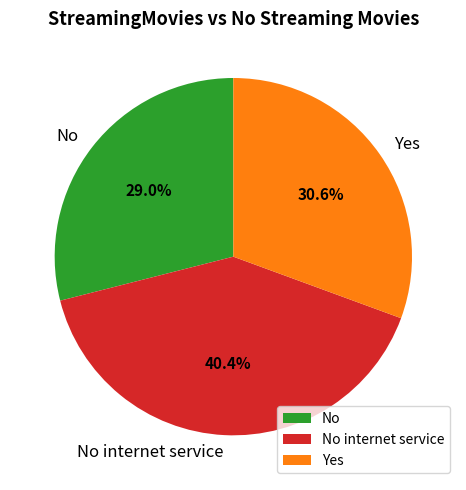

What is the ratio of the value at Yes to the value at No?

1.1